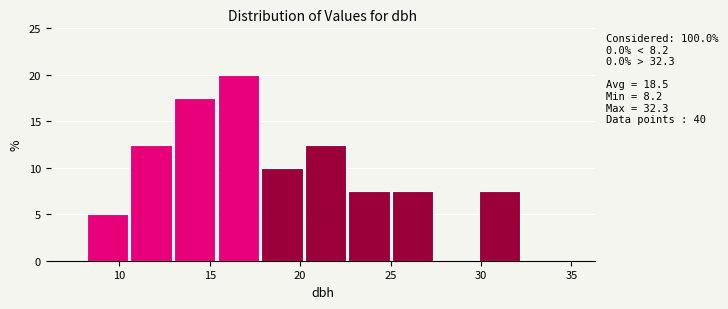

Over which range of the x-axis is the bar tallest?

15.5 to 18.0